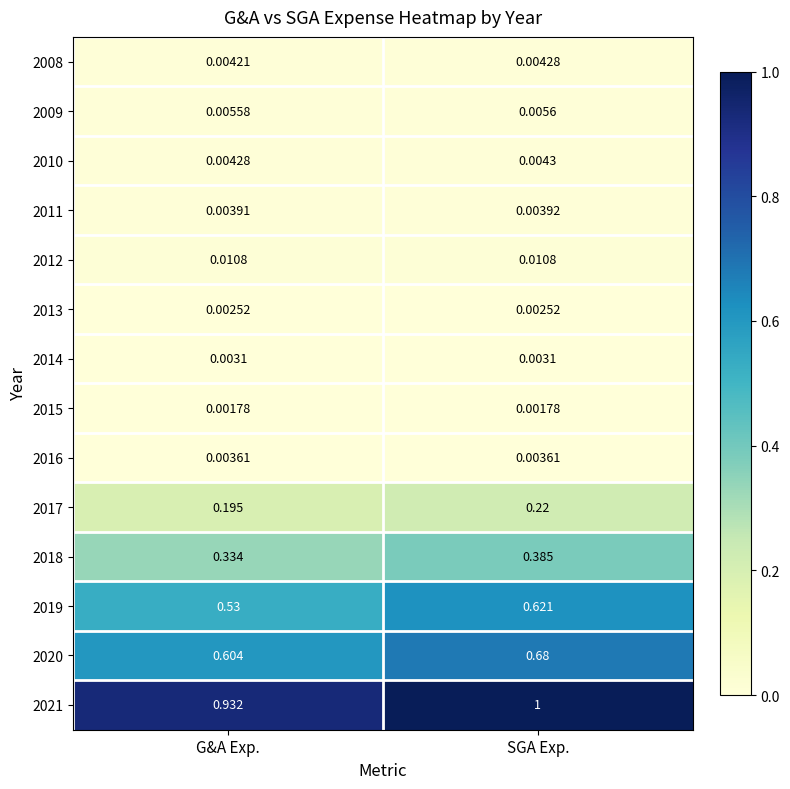

At which category is the sum across all series the highest?

SGA Exp.